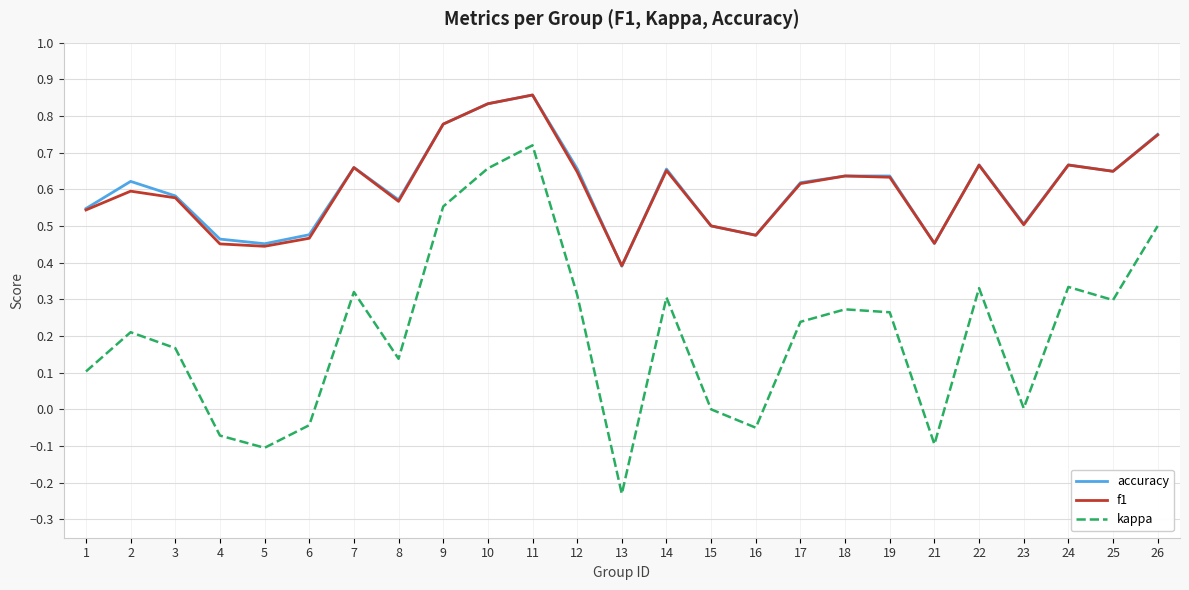

What is the sum of the accuracy values at 18 and 16?

1.1